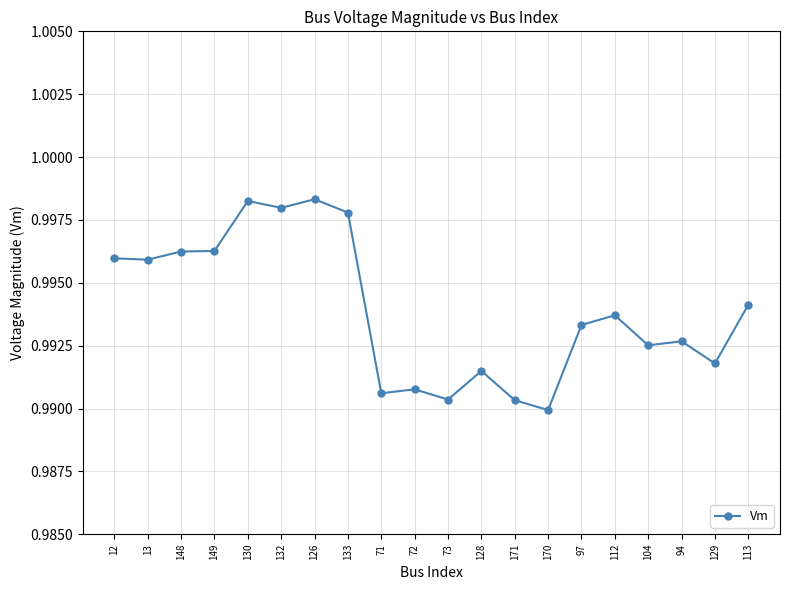

Between 133 and 12, which is larger?

133